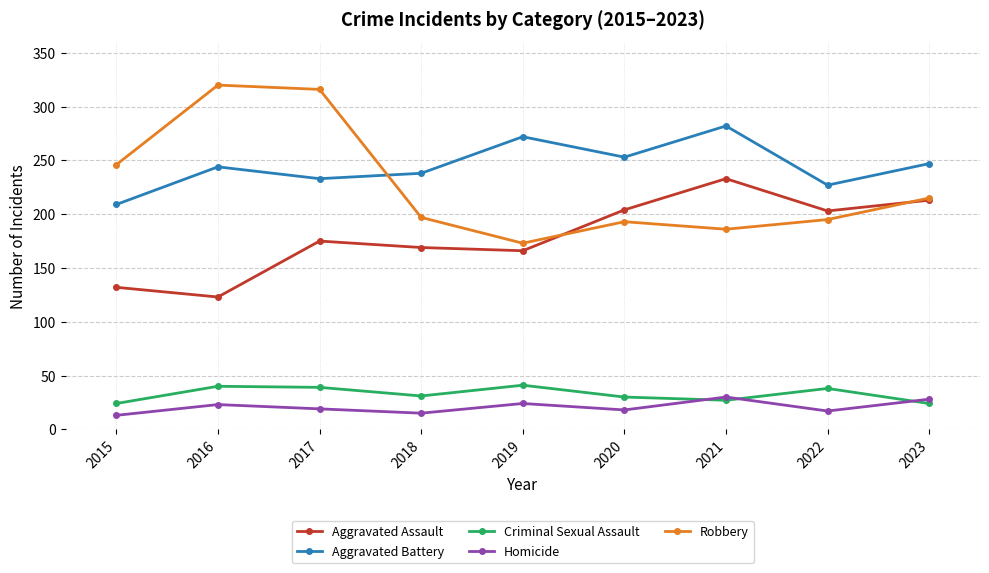

True or false: Homicide has more than 2 points higher than both neighbors.

True